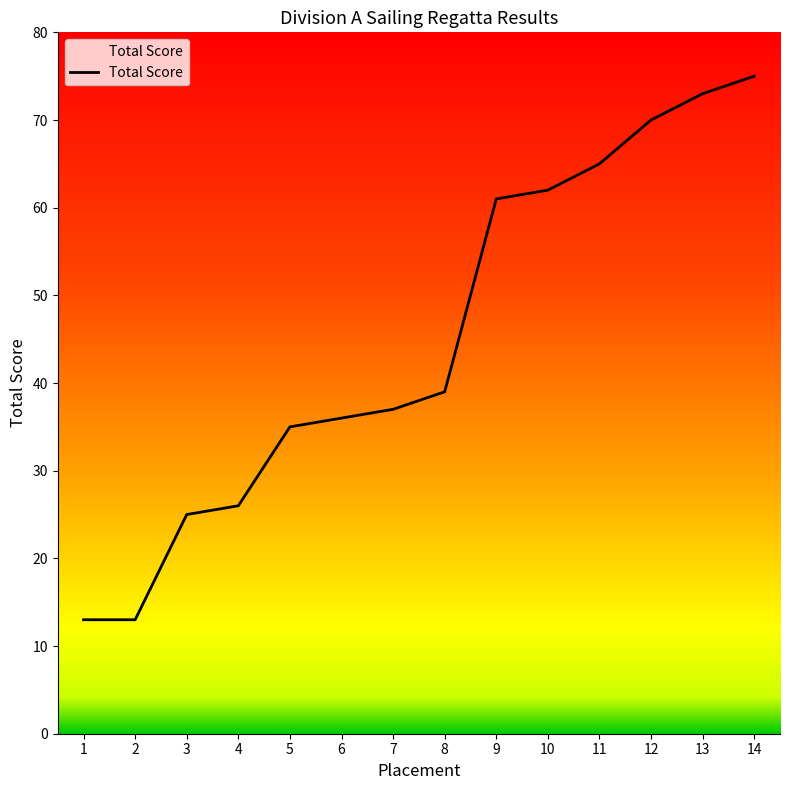

Count the number of data series in this chart.

1